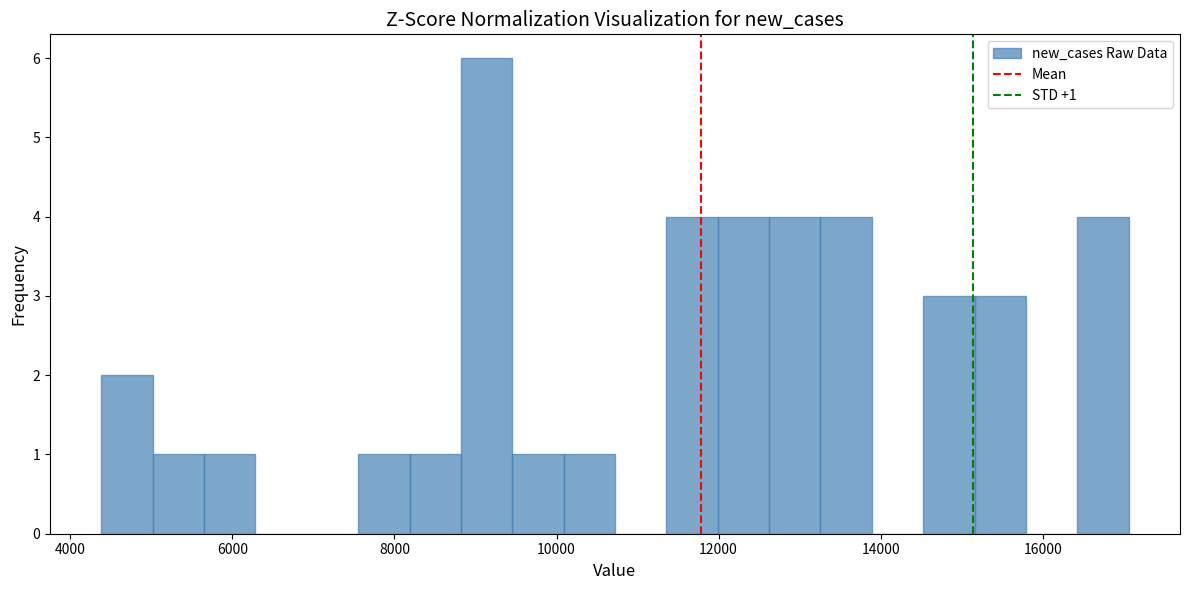

Around what value on the x-axis is the tallest bar? Give the approximate position of its centre, as read against the axis.

9200